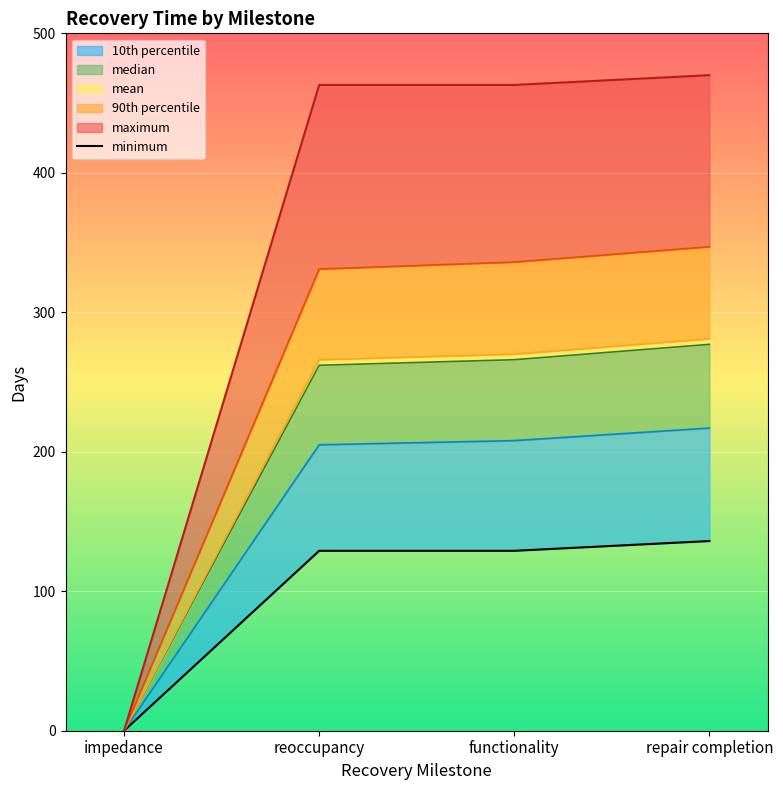

The value of mean at functionality is 409. True or false?

False